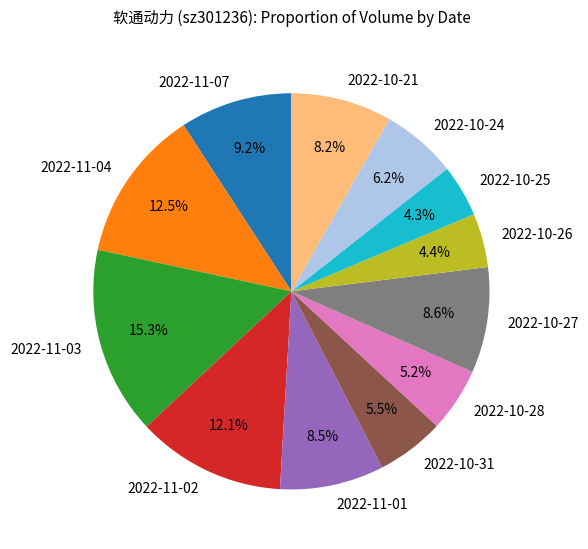

Which category has the biggest portion of the pie?

2022-11-03